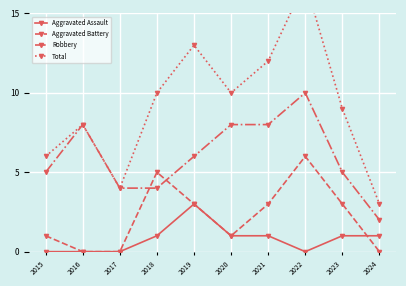

How many positive values does the Aggravated Battery series have?

7